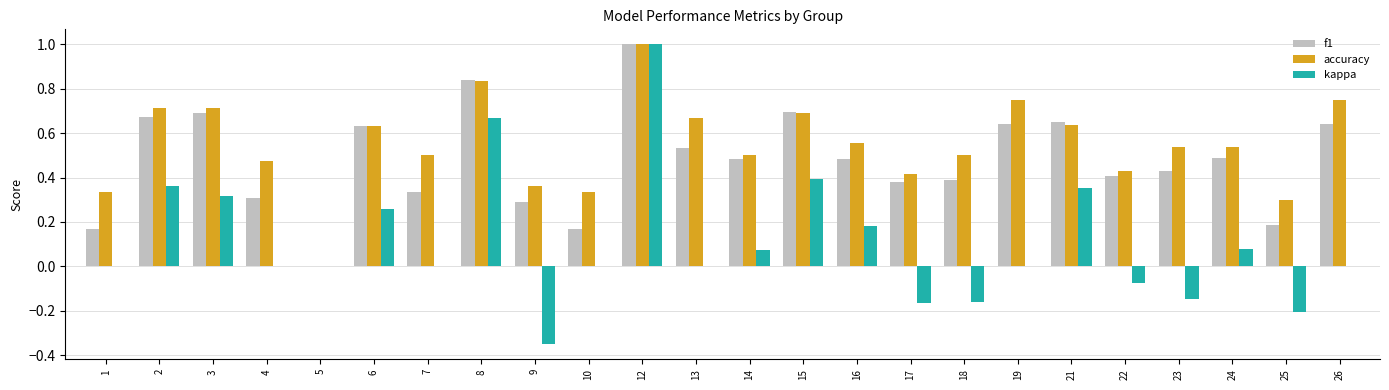

The value of accuracy at 25 is 0.4. True or false?

False